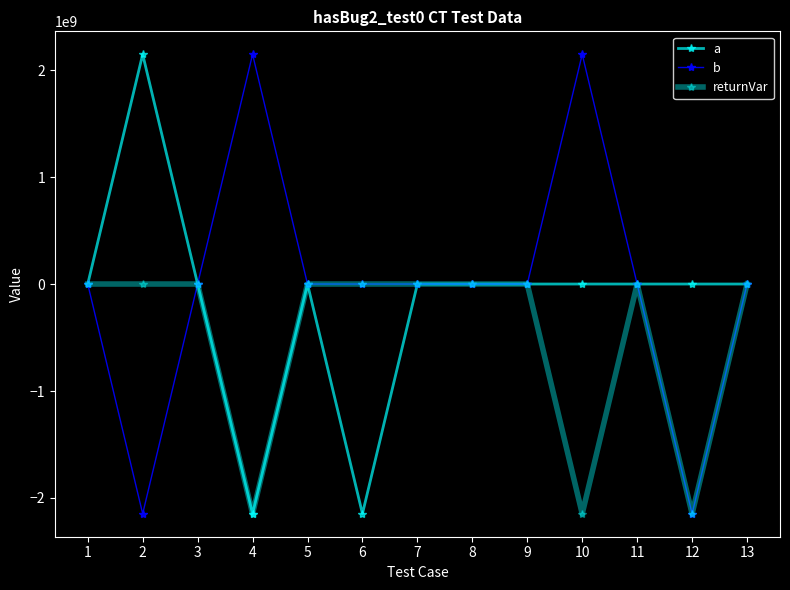

Is this an area chart (filled region under the line)?

No